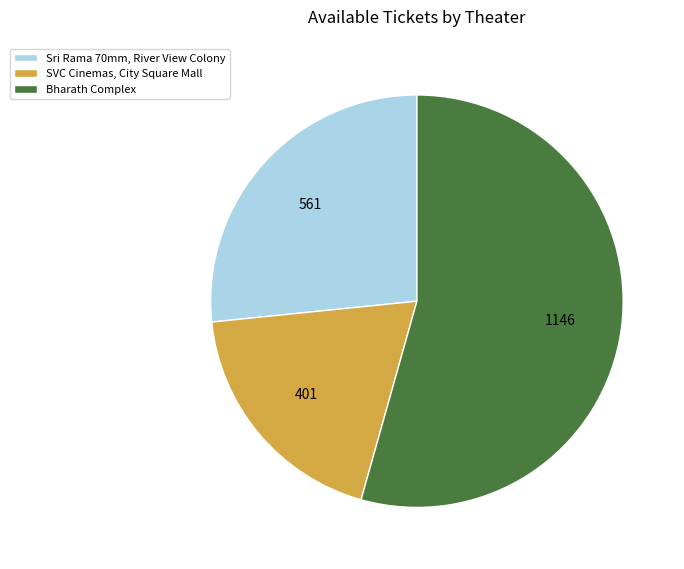

Do Bharath Complex and Sri Rama 70mm, River View Colony together represent more than half of the pie?

Yes